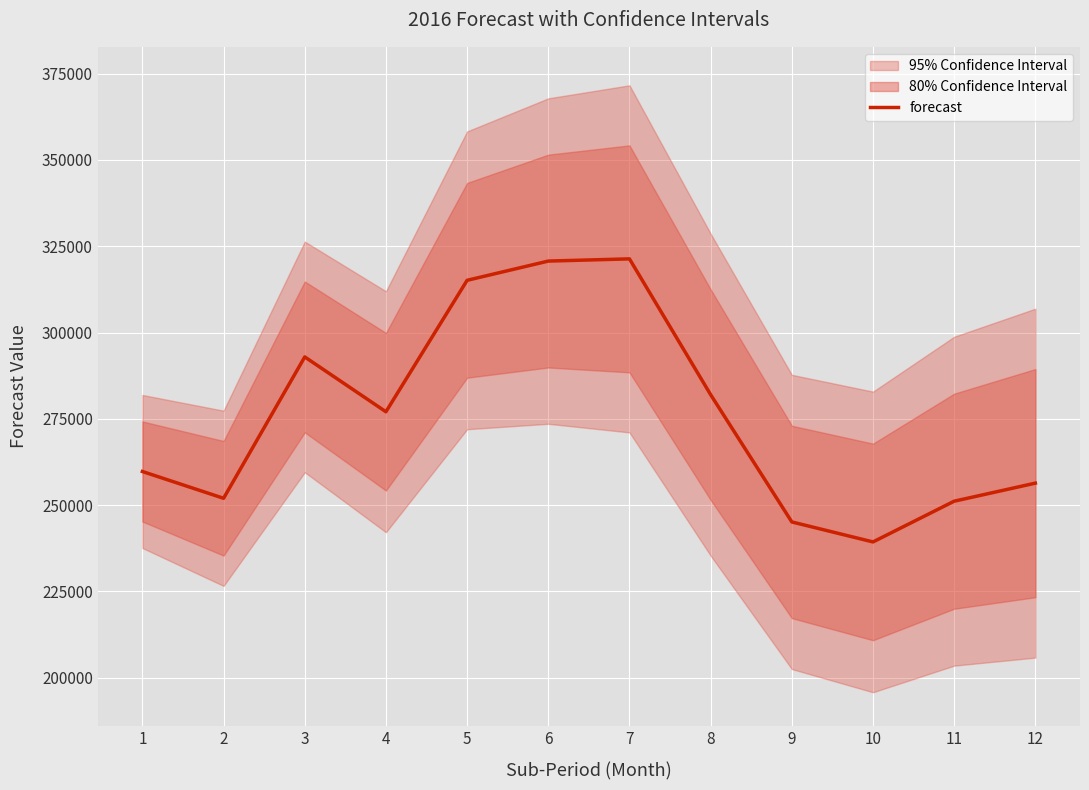

What is the ratio of the value at 2 to the value at 10?

1.1